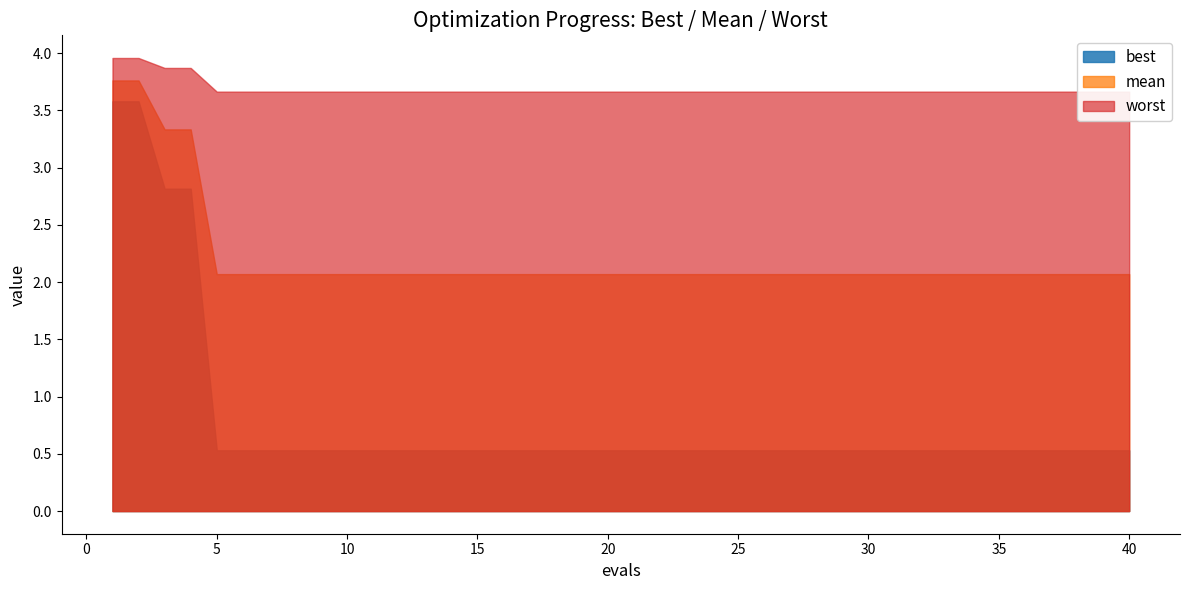

What is the value of the mean point at the 15th from the left?

2.1